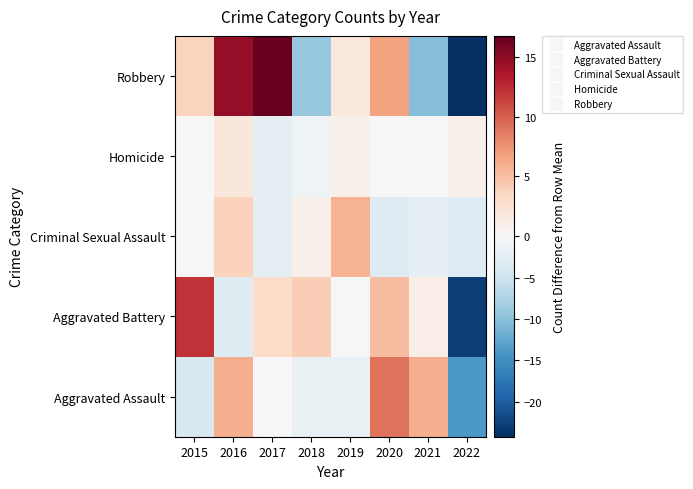

What is the total value across all series at 2017?

15.8